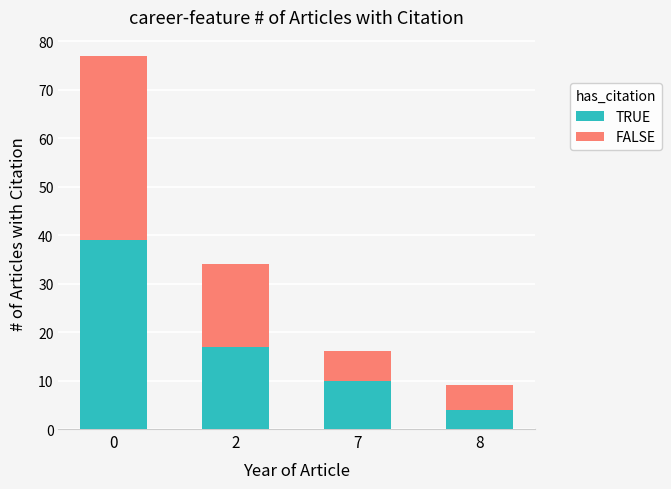

What is the sum of the TRUE values at 7 and 8?

14